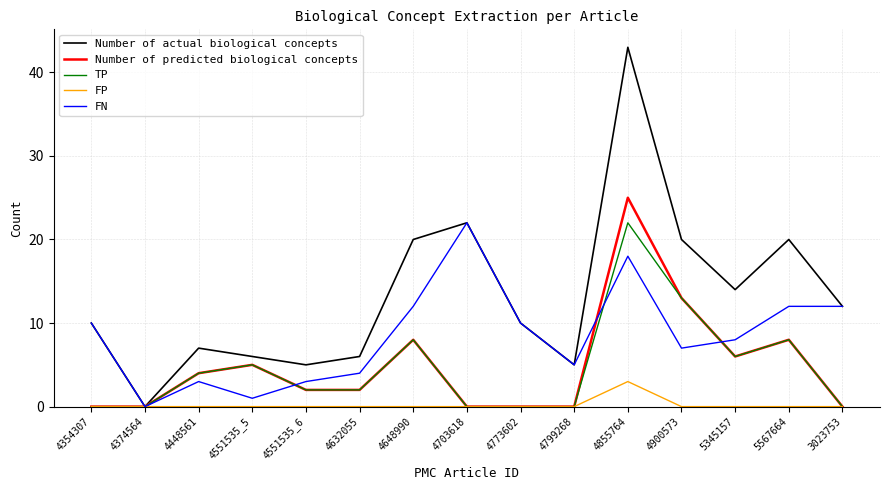

What position from the right is 3023753?

1